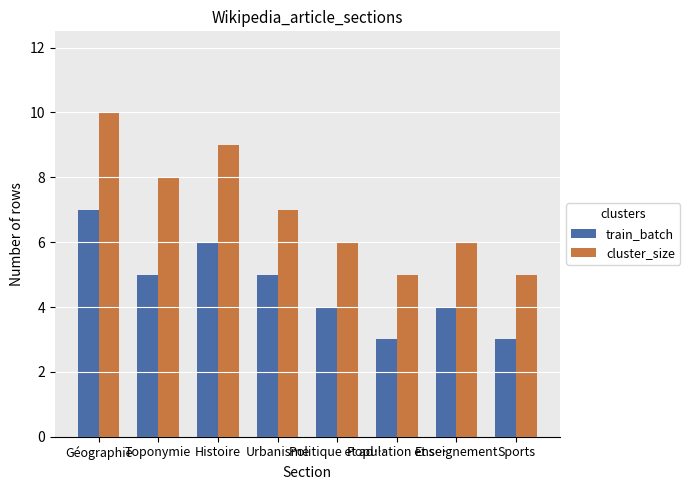

Which series has the widest spread of values?

cluster_size